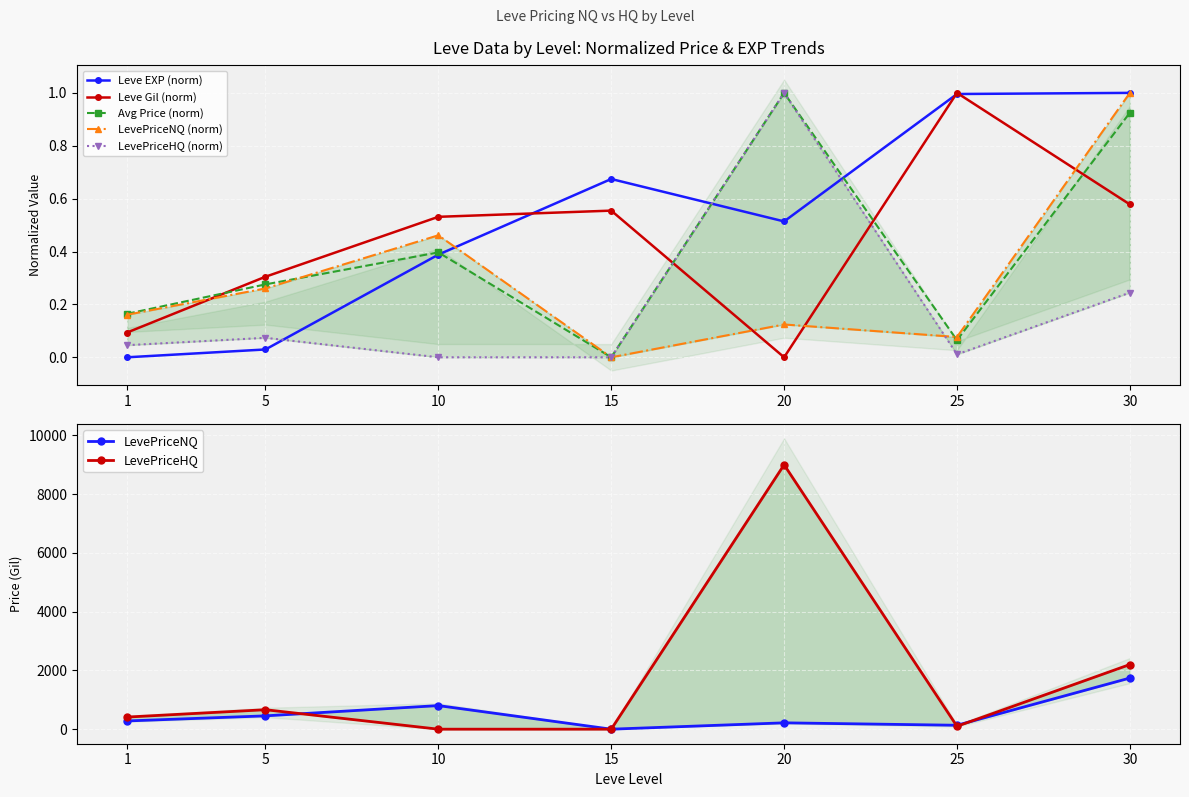

Reading left to right, transcribe all the data shown in this chart.

Leve EXP: 0.0	0.0	0.4	0.7	0.5	1.0	1.0
Leve Gil: 0.1	0.3	0.5	0.6	0.0	1.0	0.6
currentAveragePrice: 0.2	0.3	0.4	0.0	1.0	0.1	0.9
LevePriceNQ: 0.2	0.3	0.5	0.0	0.1	0.1	1.0
LevePriceHQ: 0.0	0.1	0.0	0.0	1.0	0.0	0.2